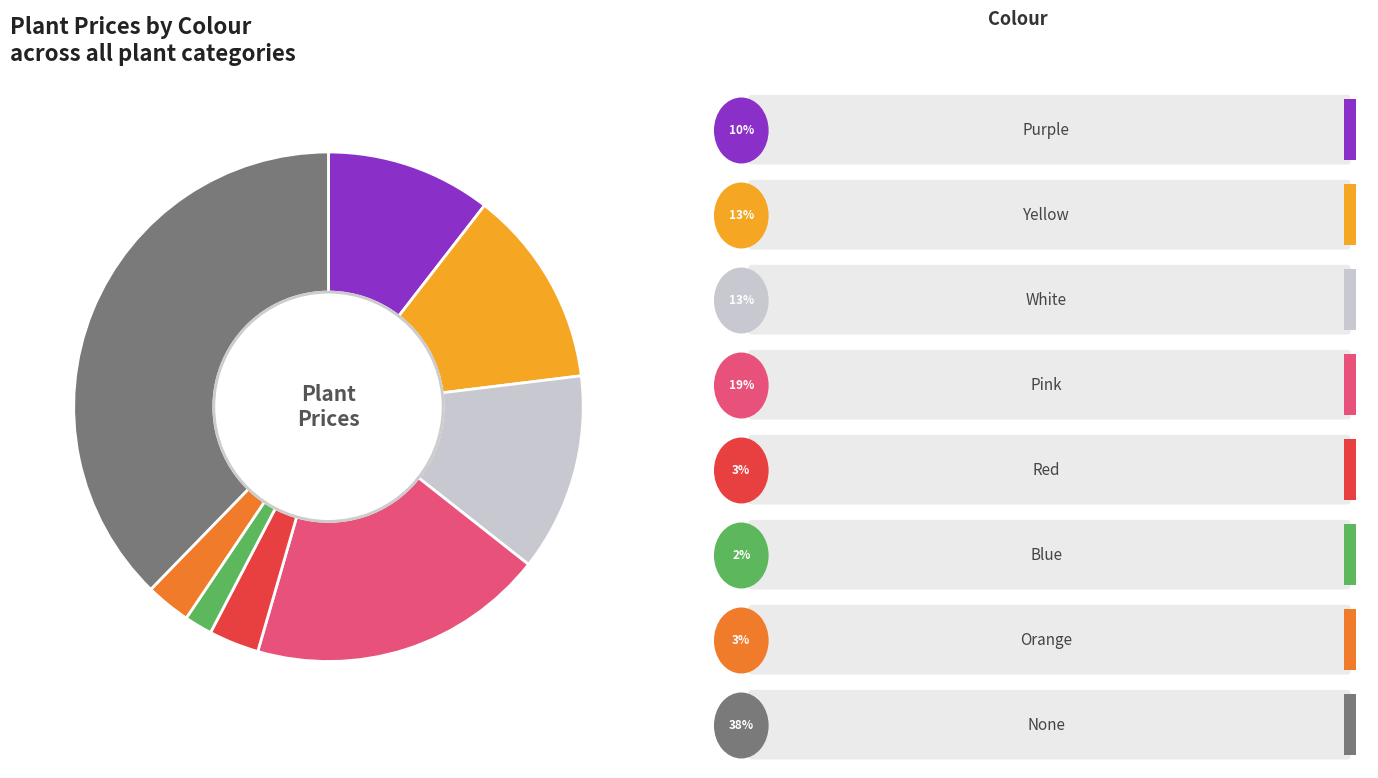

Does any single category account for the majority?

No